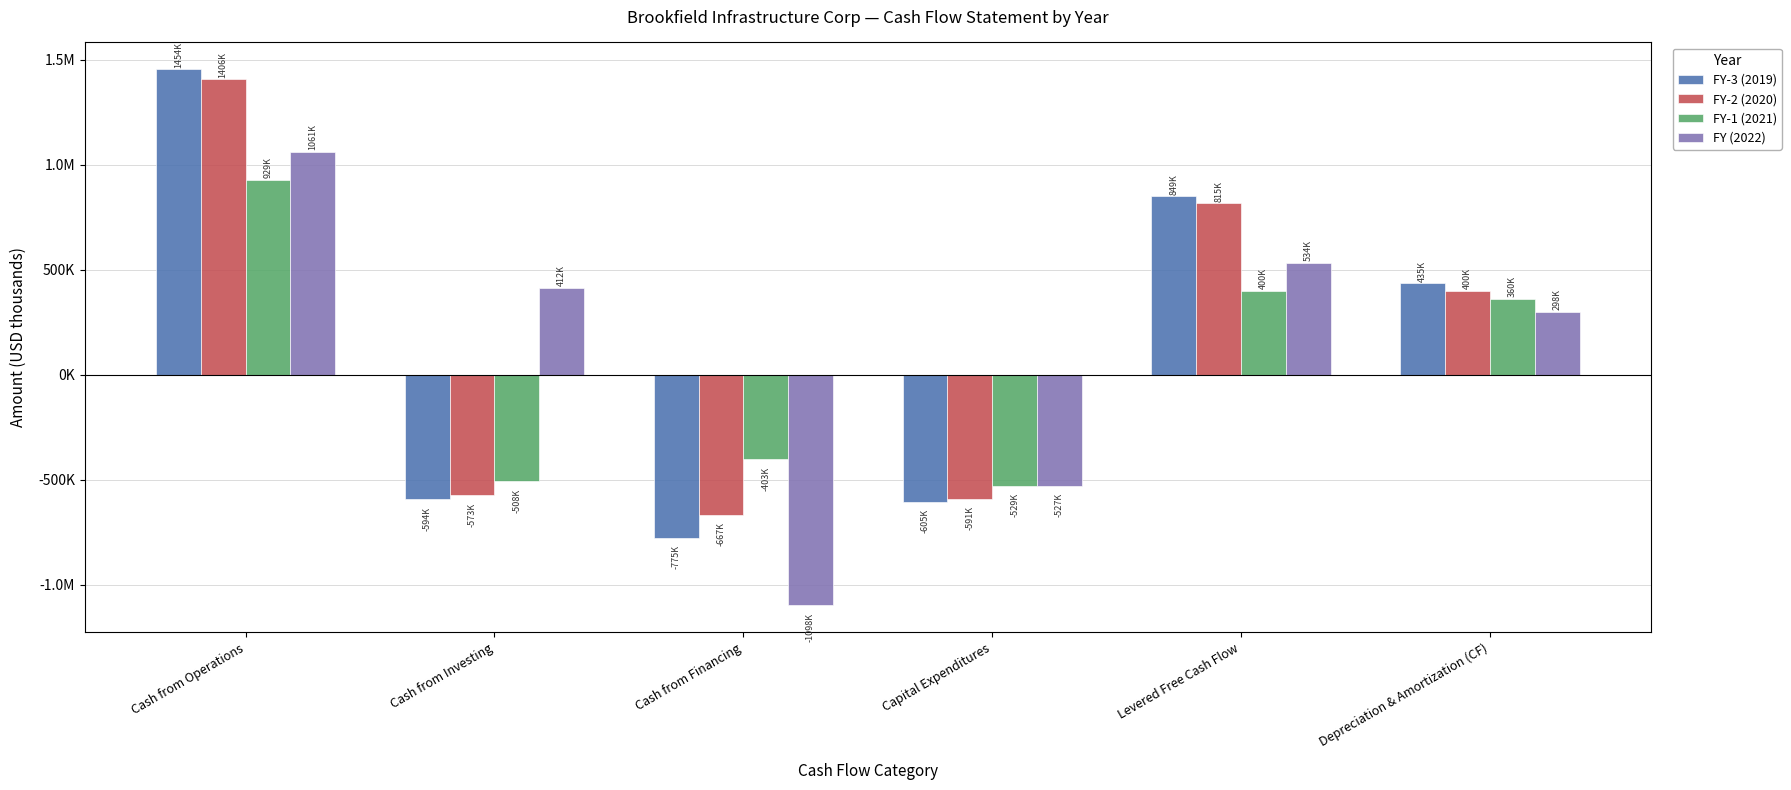

What are all the series names shown in the legend?

FY-3 (2019), FY-2 (2020), FY-1 (2021), FY (2022)